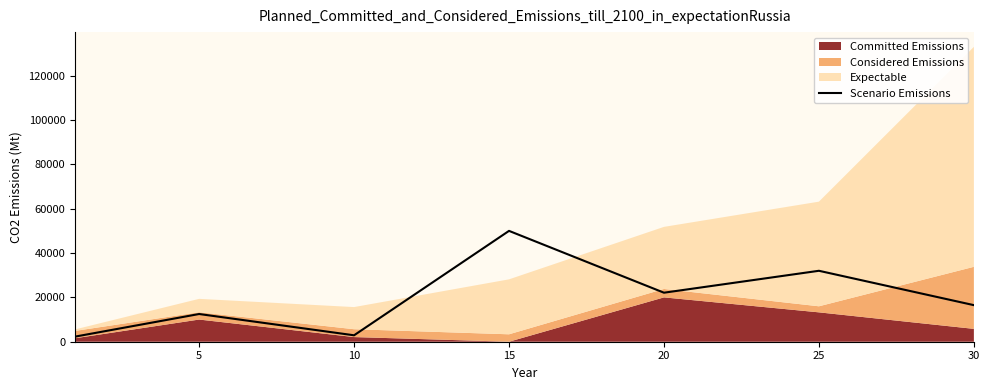

What is the maximum value for Scenario Emissions?

50000